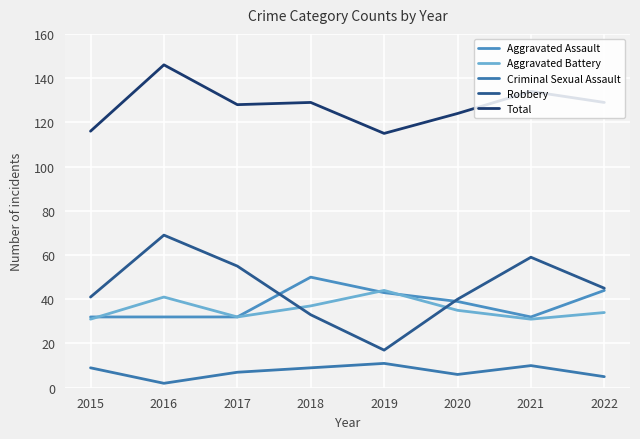

What is the difference between the second highest and minimum values in the Robbery series?

42